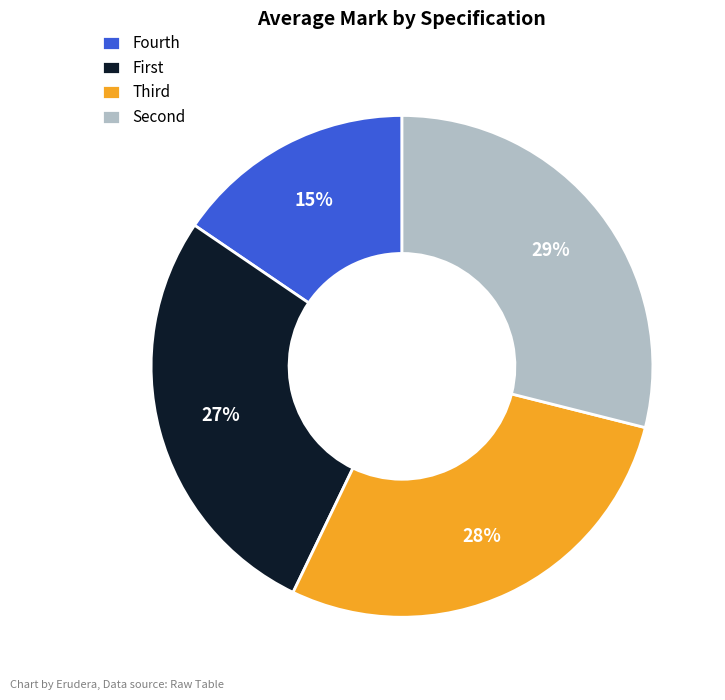

Count the number of slices in the pie.

4